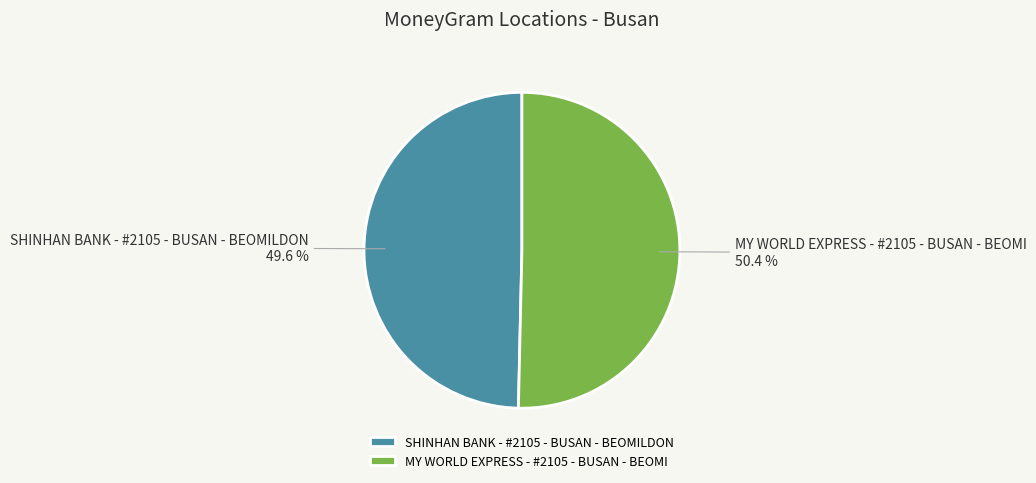

Count the number of slices in the pie.

2